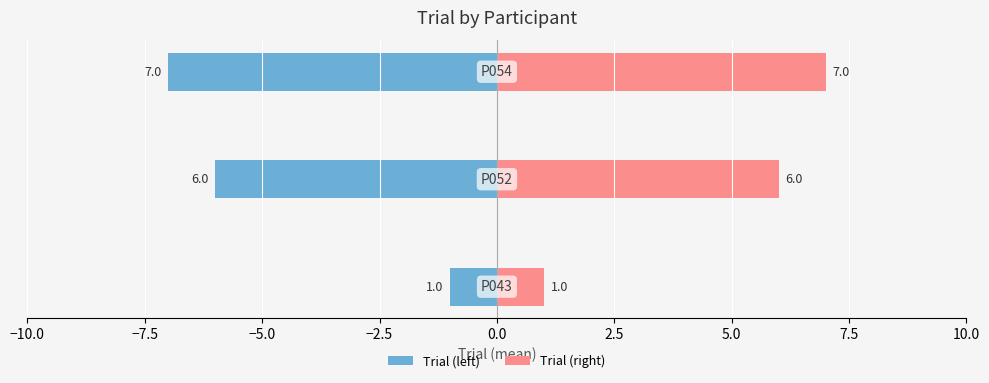

The value of Trial (left) at −10.0 is 0. True or false?

False